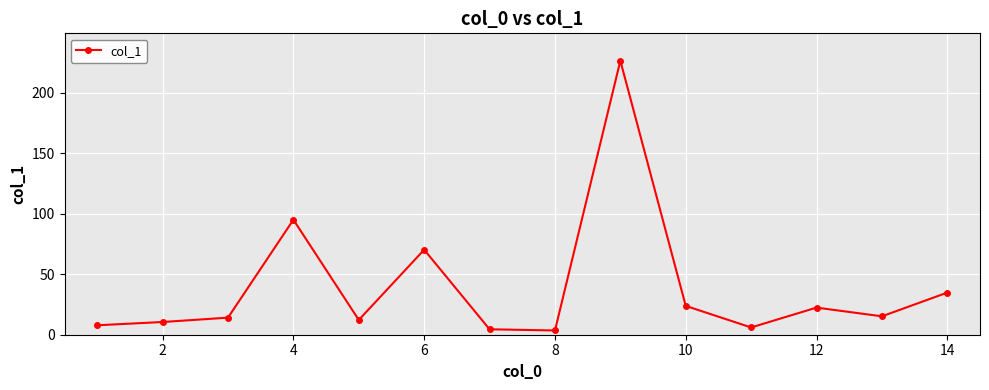

How many interior local peaks (higher than both neighbors) does the data have?

4